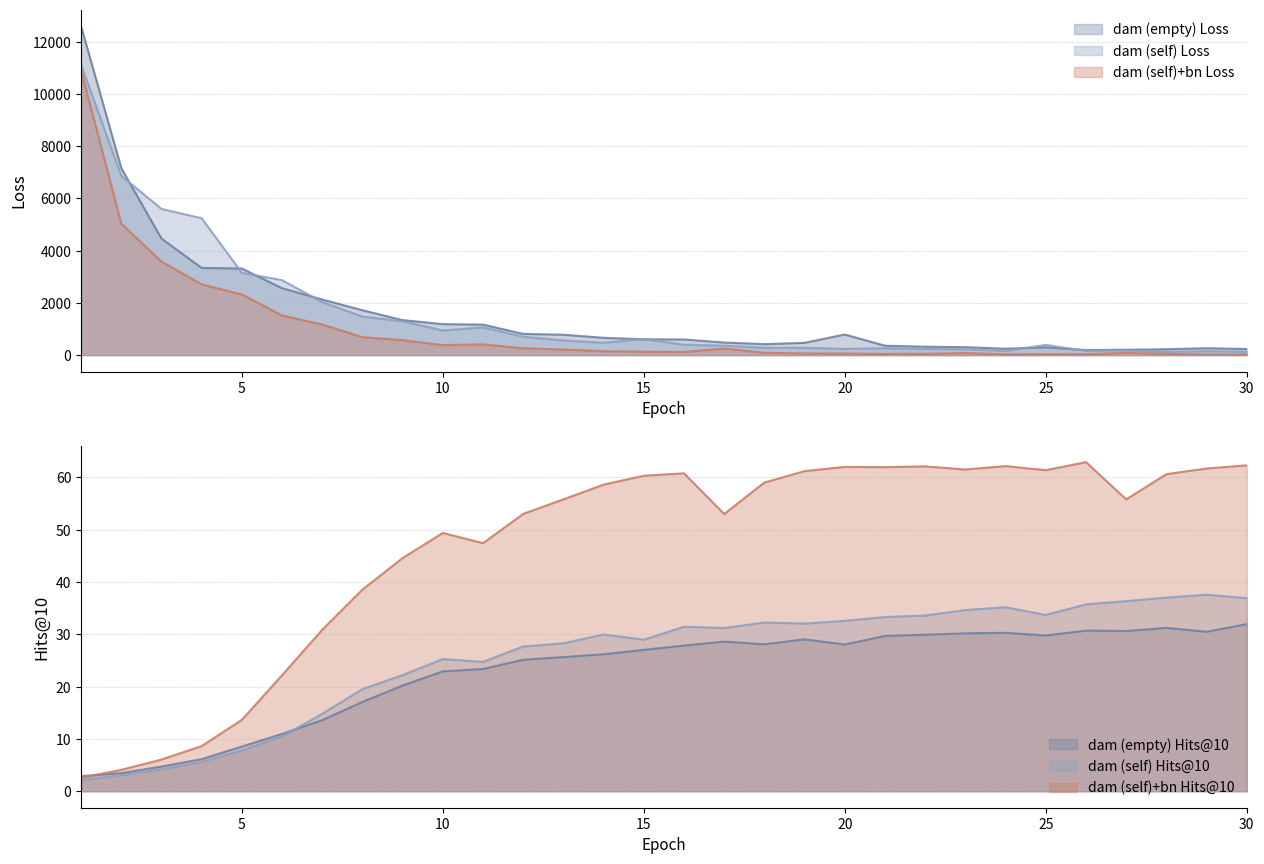

At which category does the chart reach its peak across all series?

1